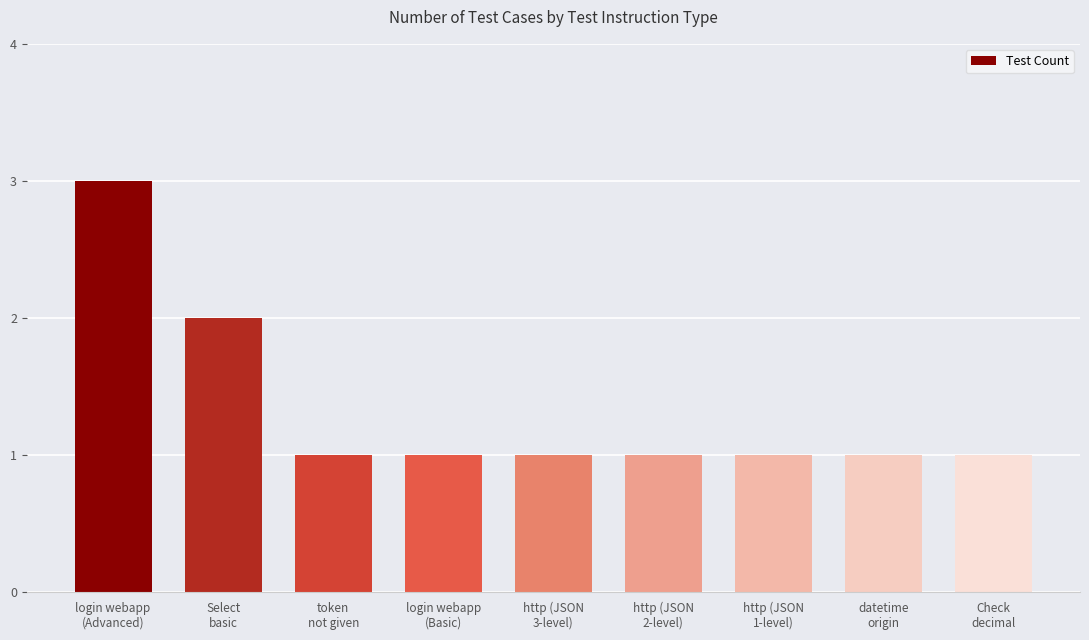

Reading right to left, transcribe all the data shown in this chart.

1	1	1	1	1	1	1	2	3